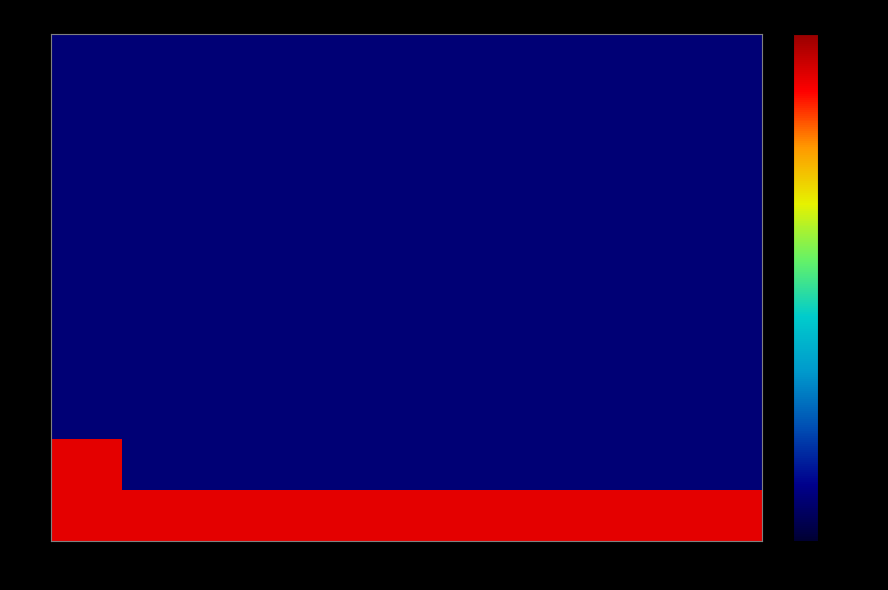

At which category is the sum across all series the highest?

1